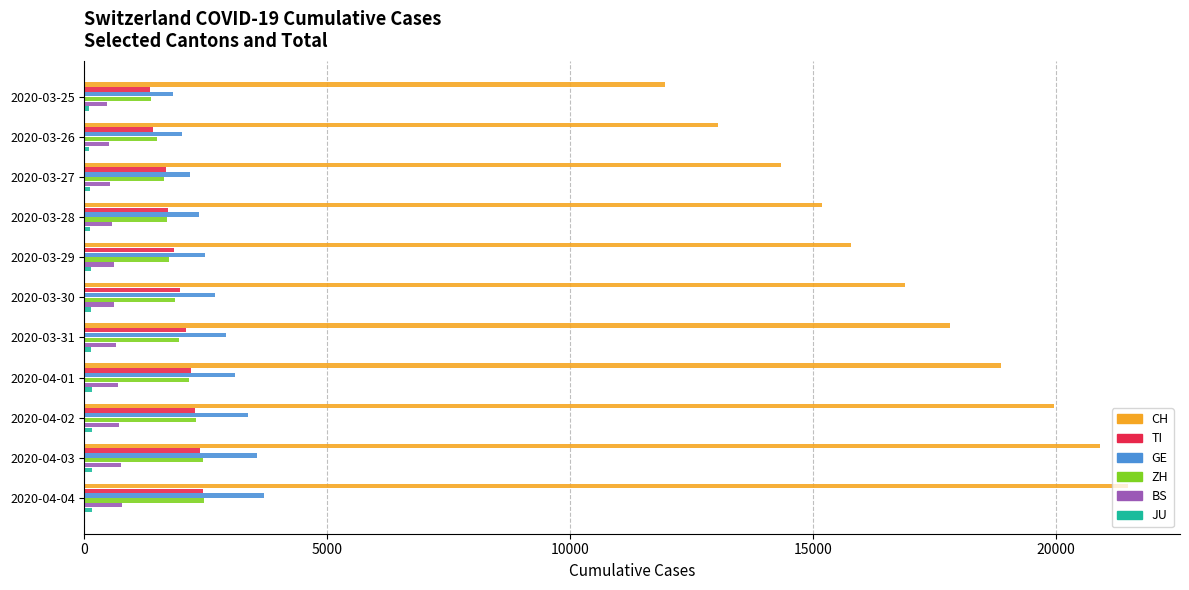

What is the sum of all CH values?

186145